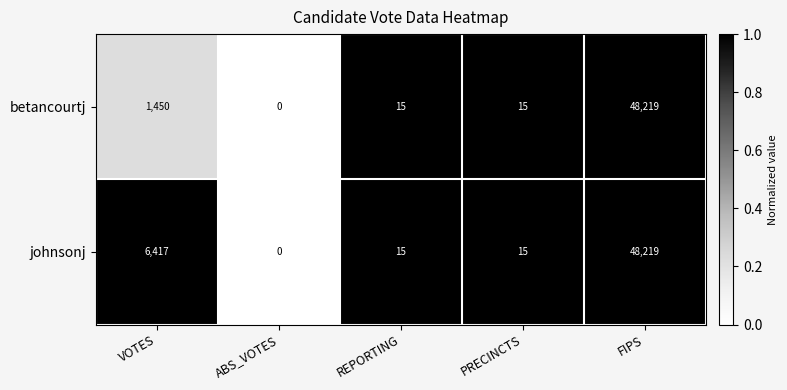

What is the average value of the johnsonj series?

10933